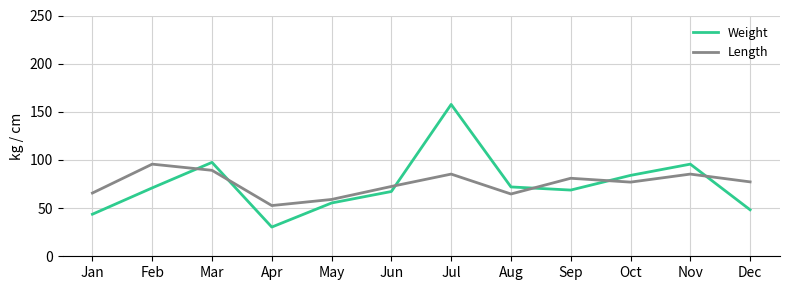

At which category is the sum across all series the highest?

Jul